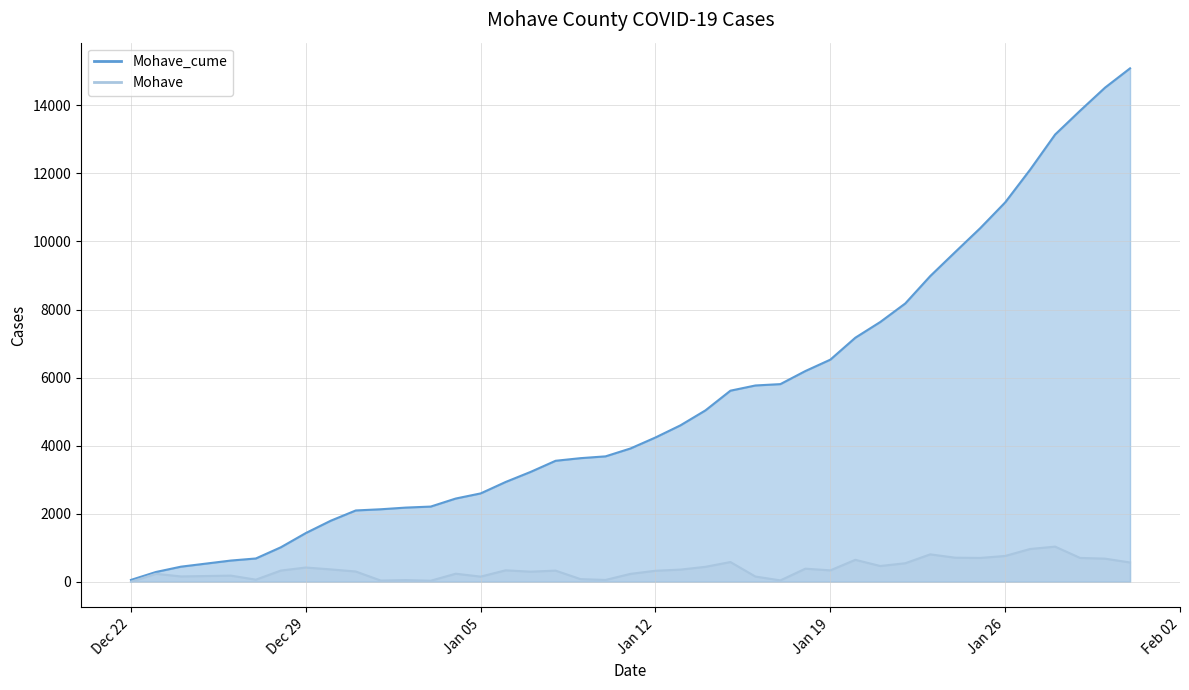

What is the label of the 1st point from the left?

Dec 22